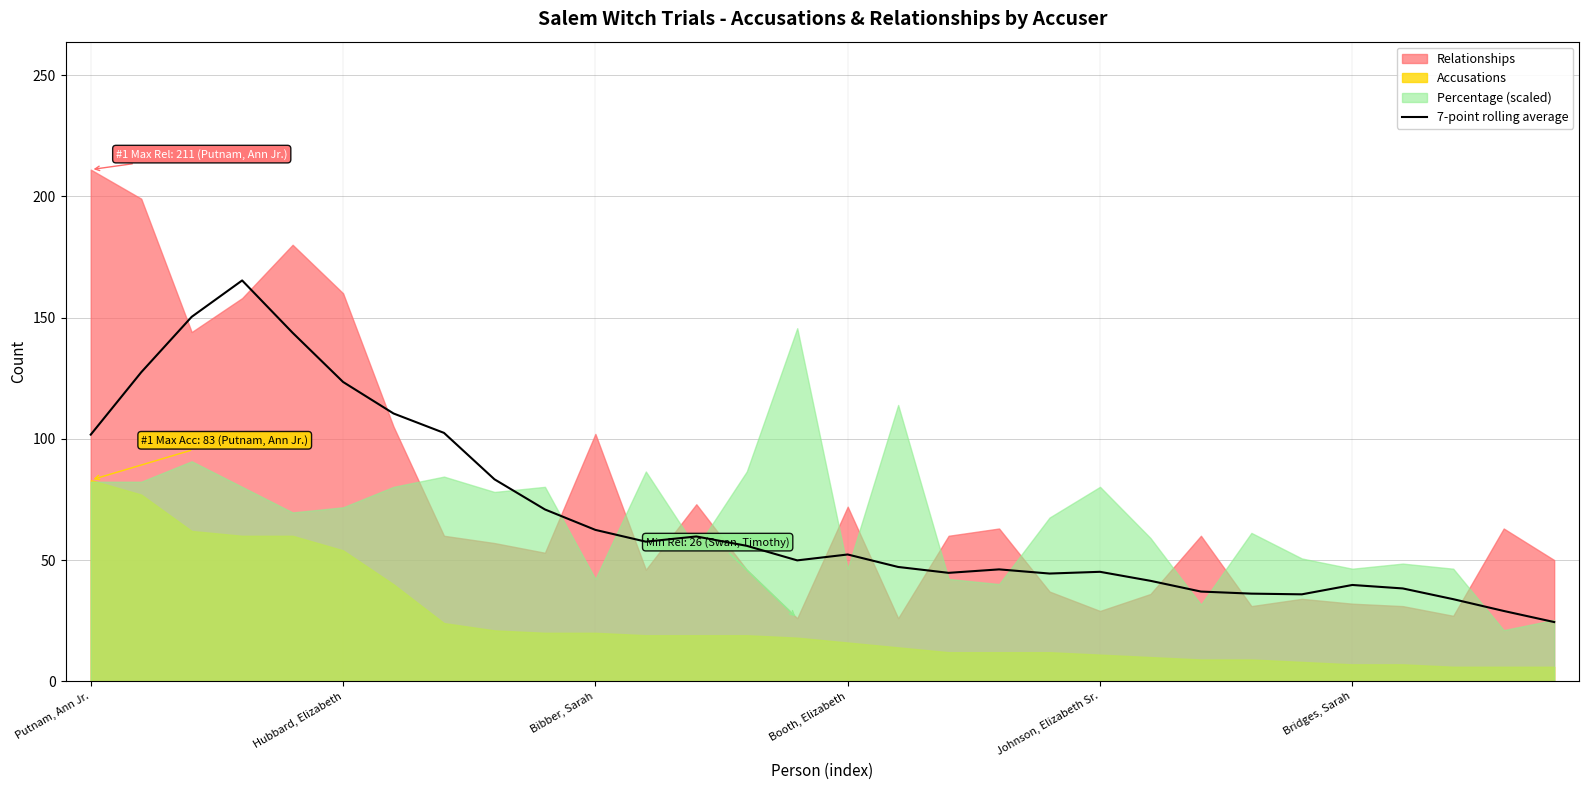

What is the lowest value of the 7-point rolling average series?

24.4